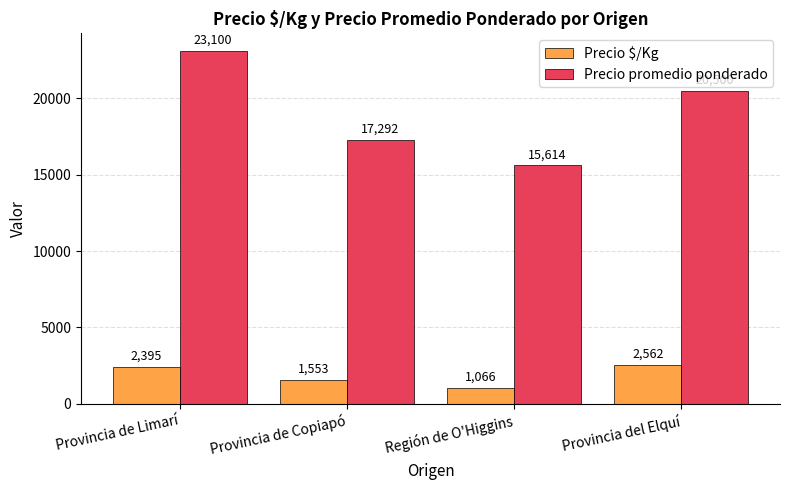

How many categories are shown in the chart?

4